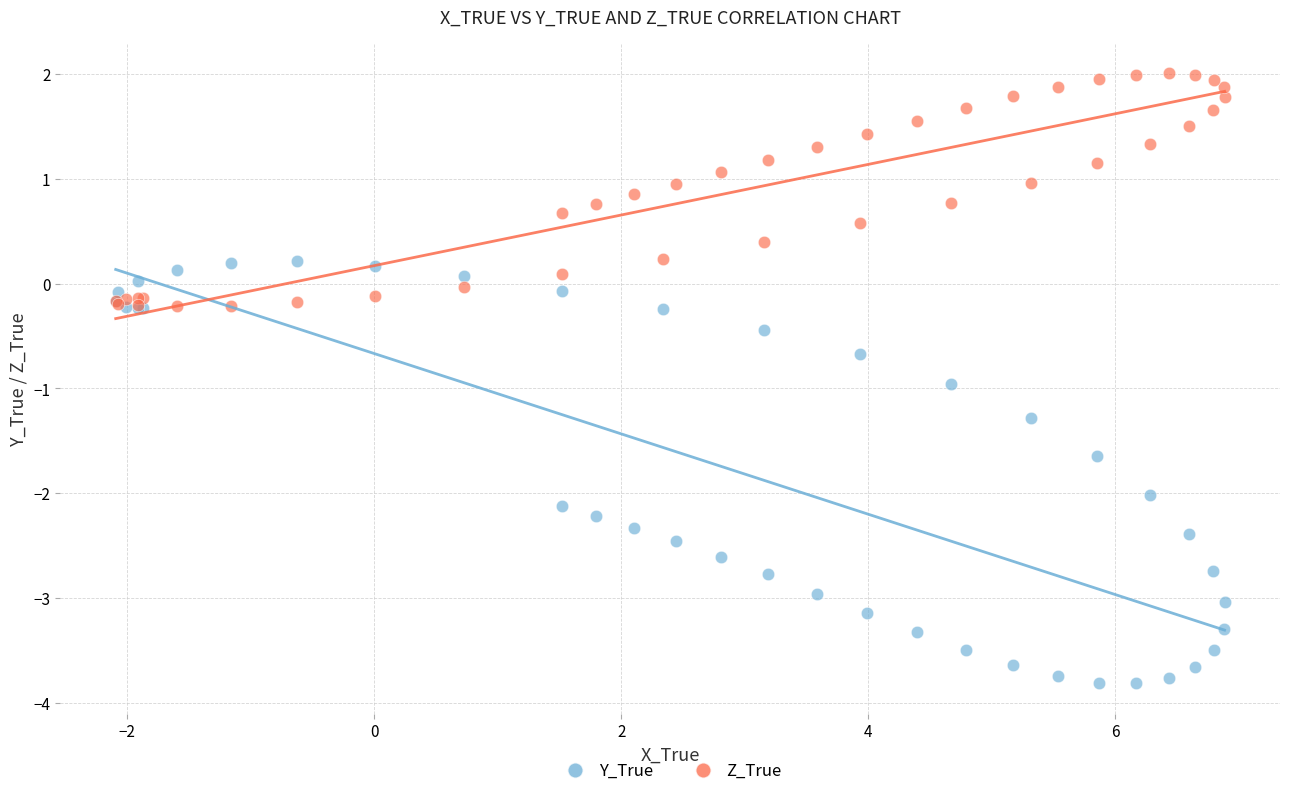

Which series has the largest Y range (max minus min)?

Y_True